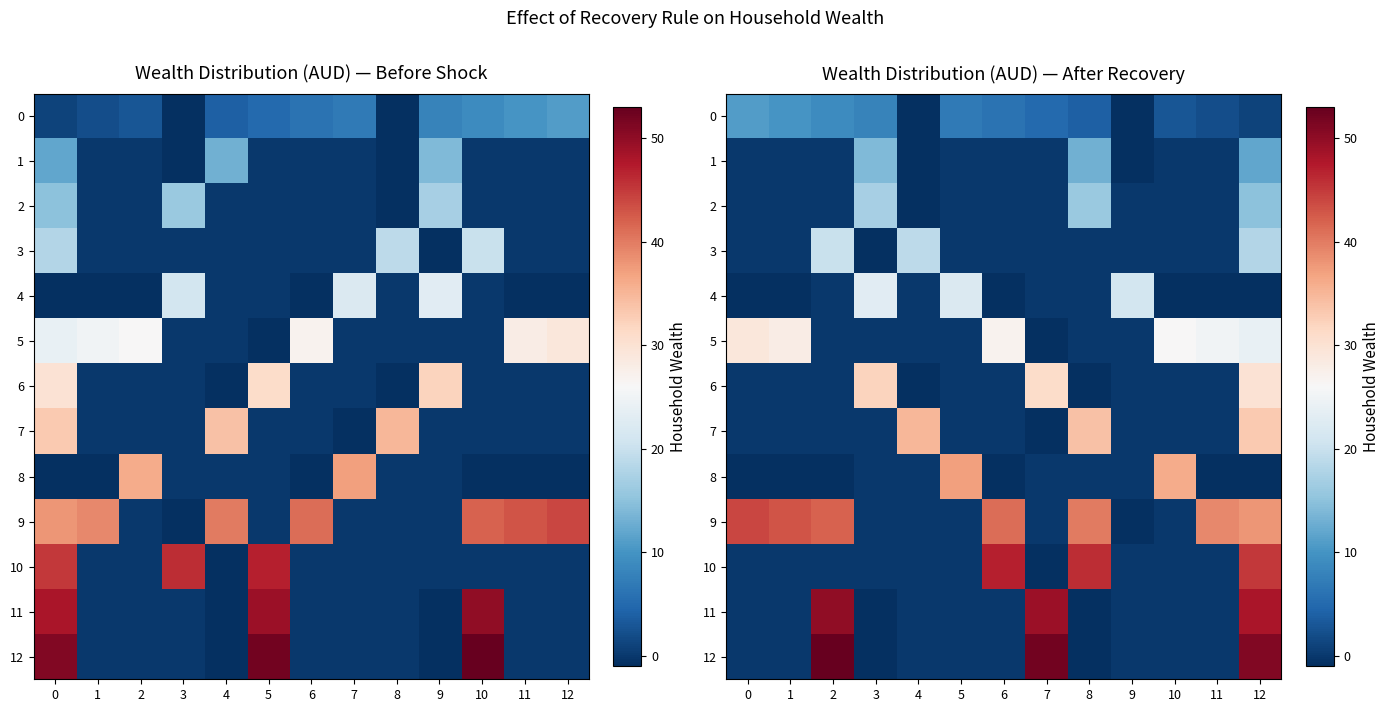

What is the greatest value displayed?

53